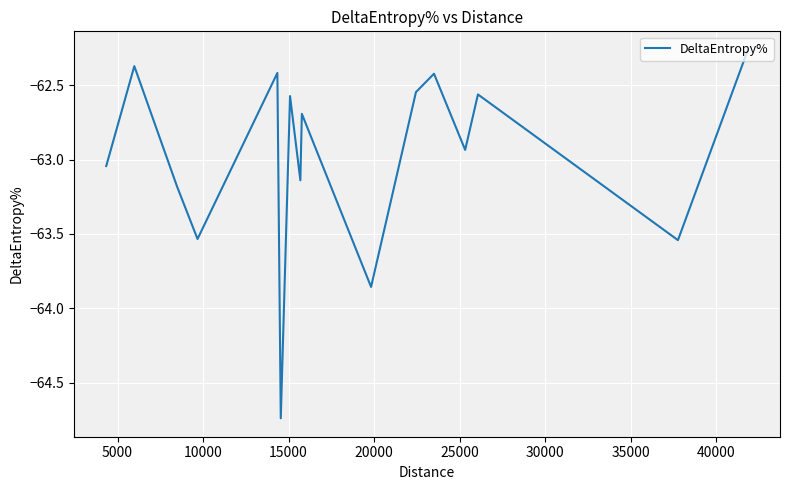

What is the difference between the maximum and minimum values?

2.5